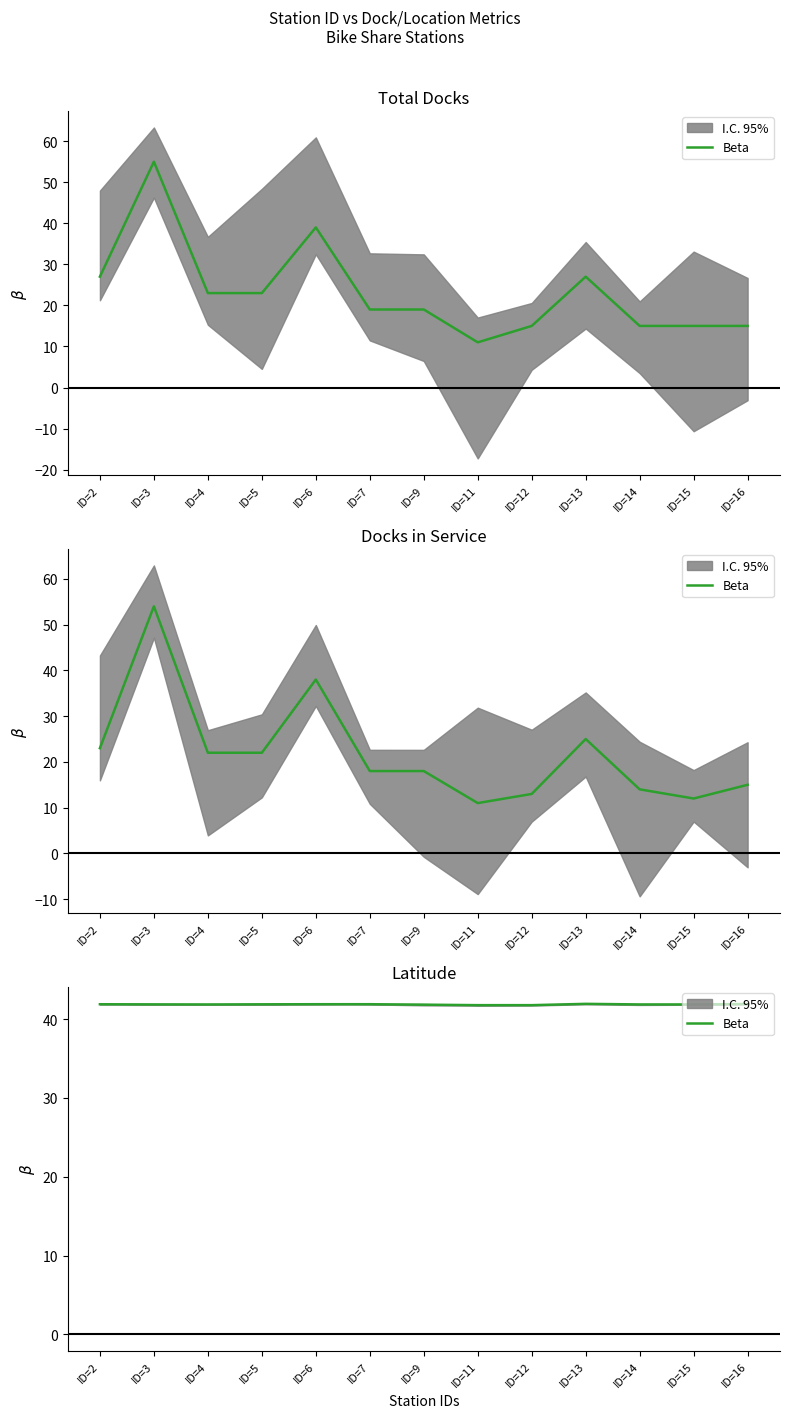

True or false: the data shows 62.2 at ID=11.

False